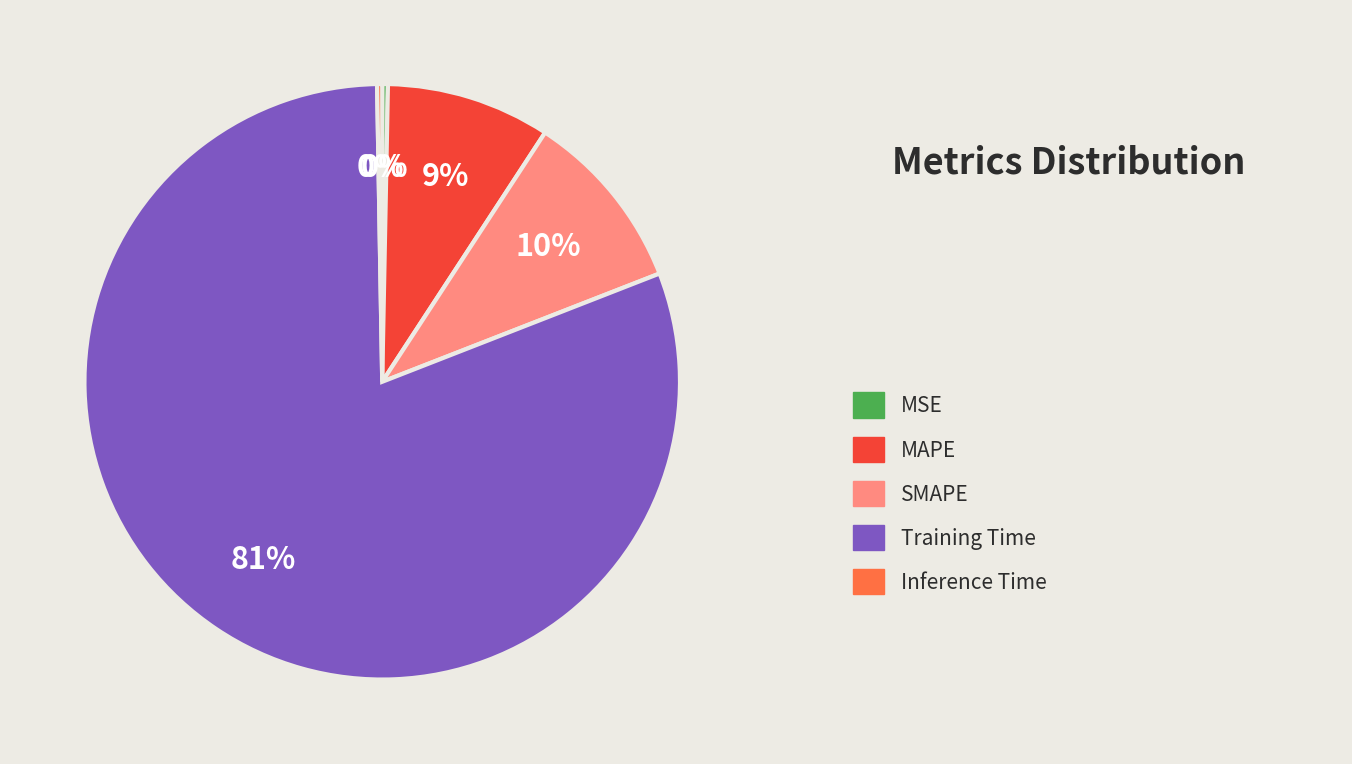

Does any single category account for the majority?

Yes